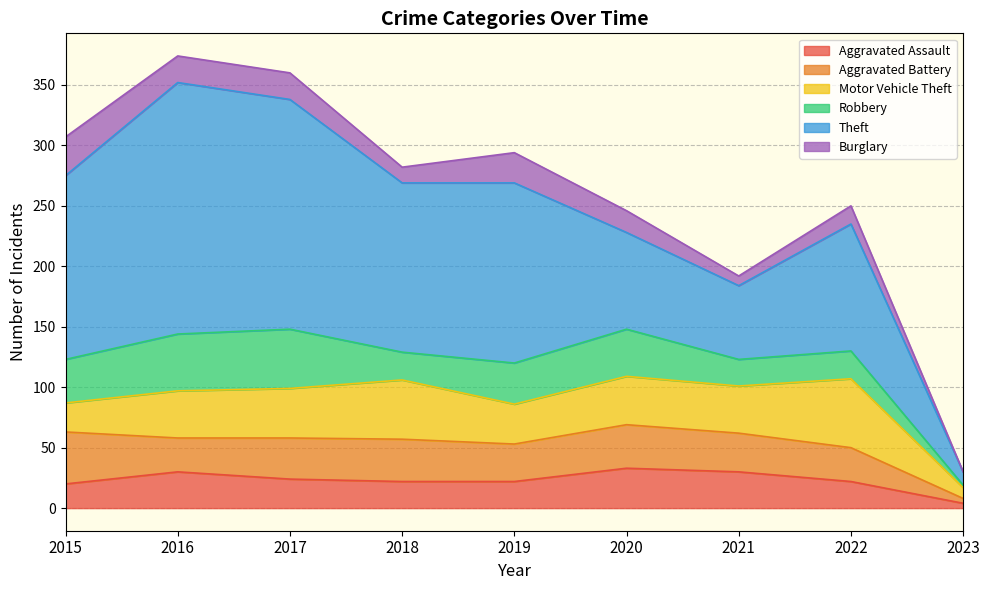

Where does the Aggravated Assault series first go above 22?

2016